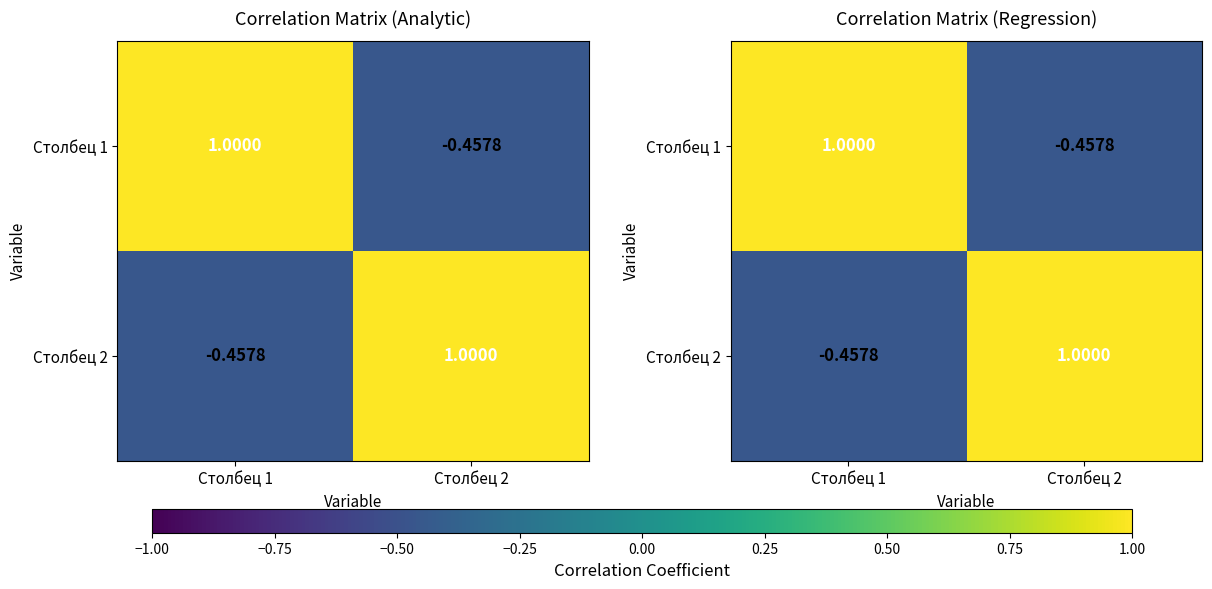

The Столбец 2 series shows 0.7 at Столбец 2. True or false?

False